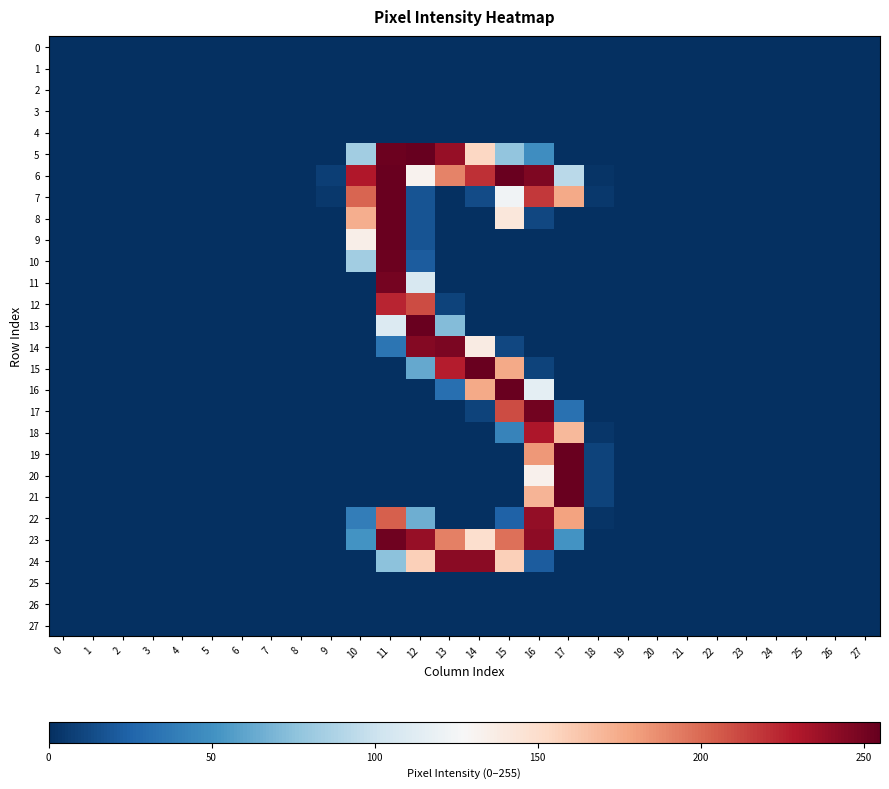

At which category is the sum across all series the highest?

11